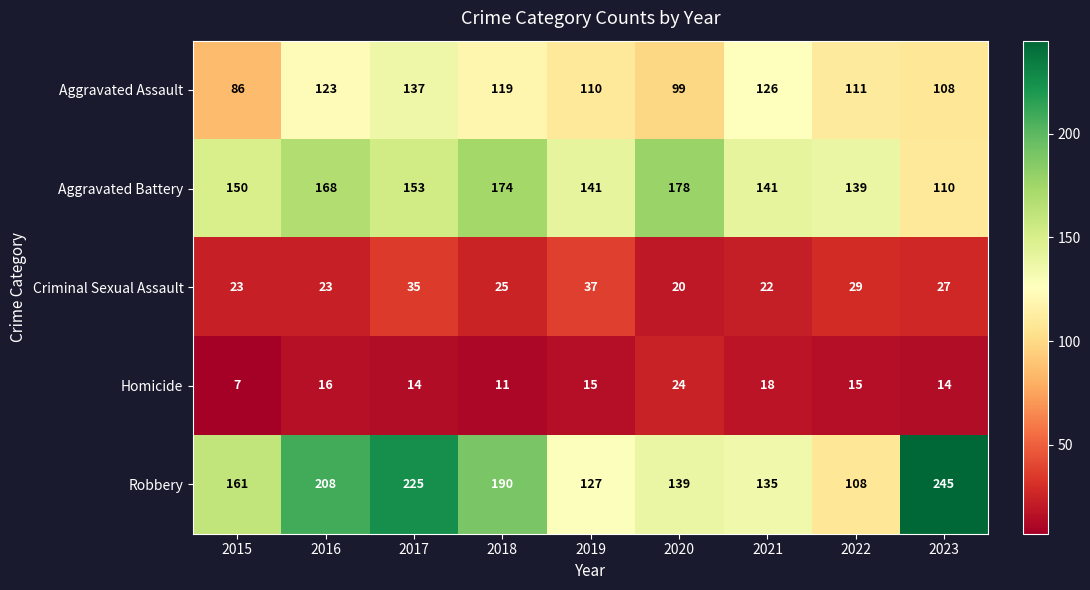

The Homicide series shows 15 at 2019. True or false?

True